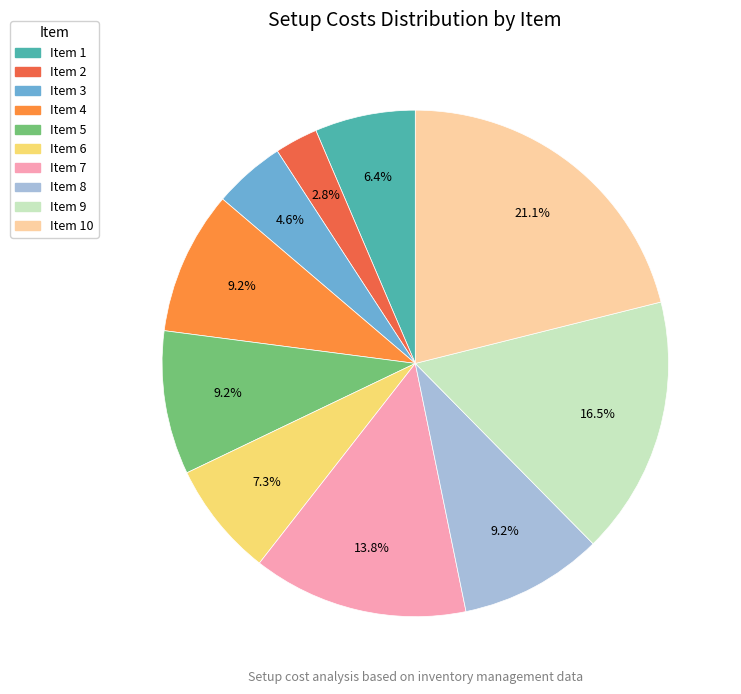

Count the number of slices in the pie.

10